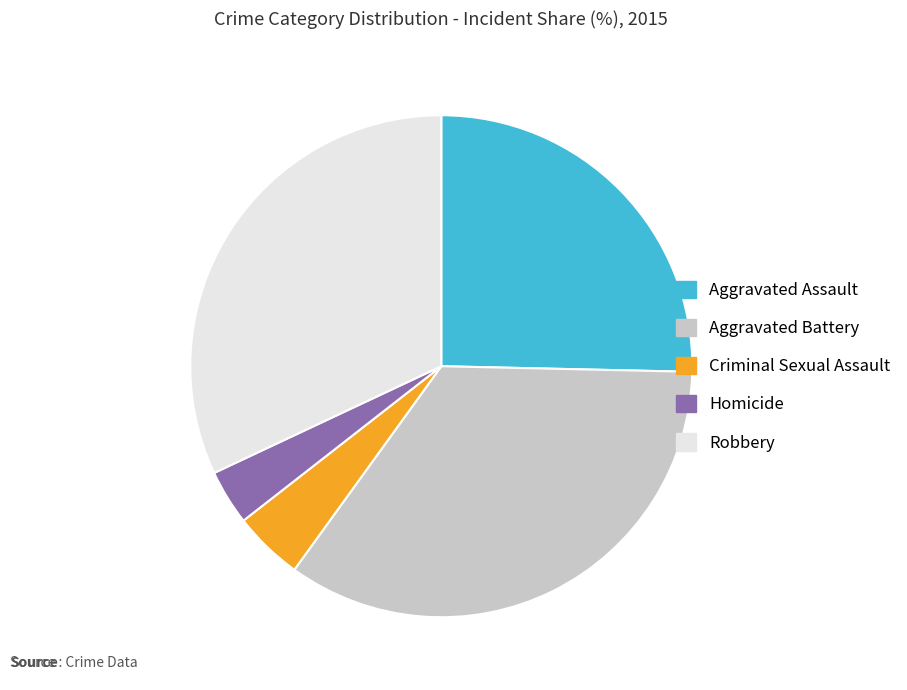

Which category has the smallest portion of the pie?

Homicide